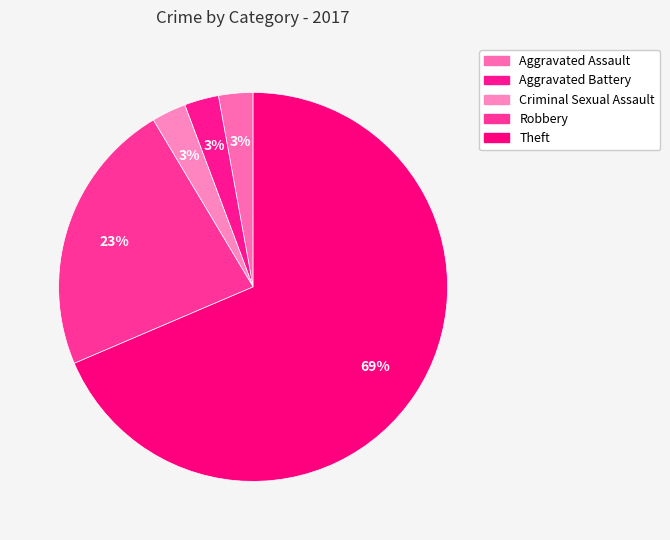

The Aggravated Battery slice represents 3% of the pie. True or false?

True